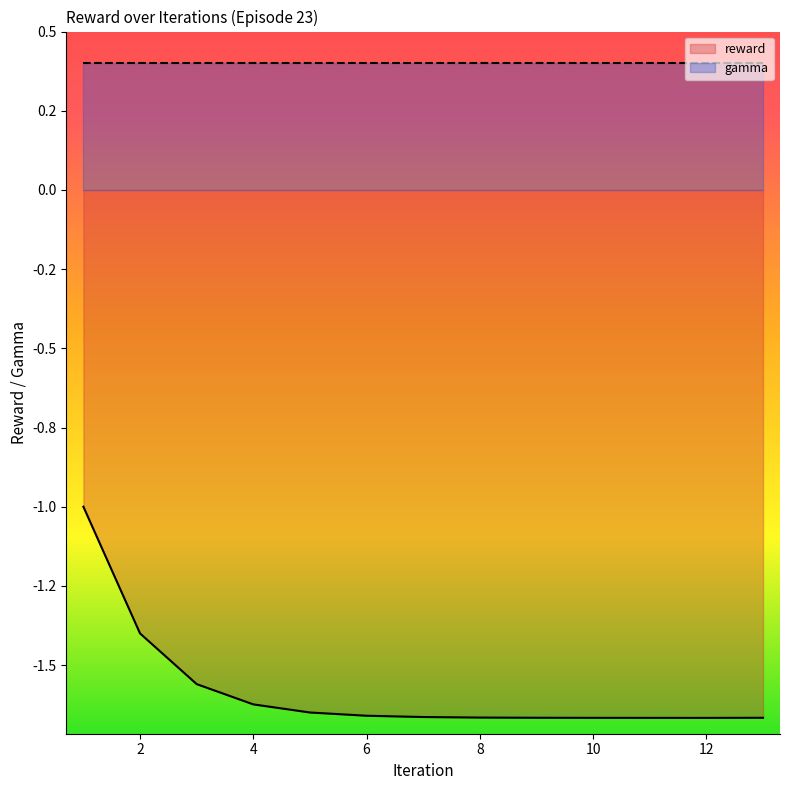

The chart shows a value of -1.7 at 11.0. True or false?

True